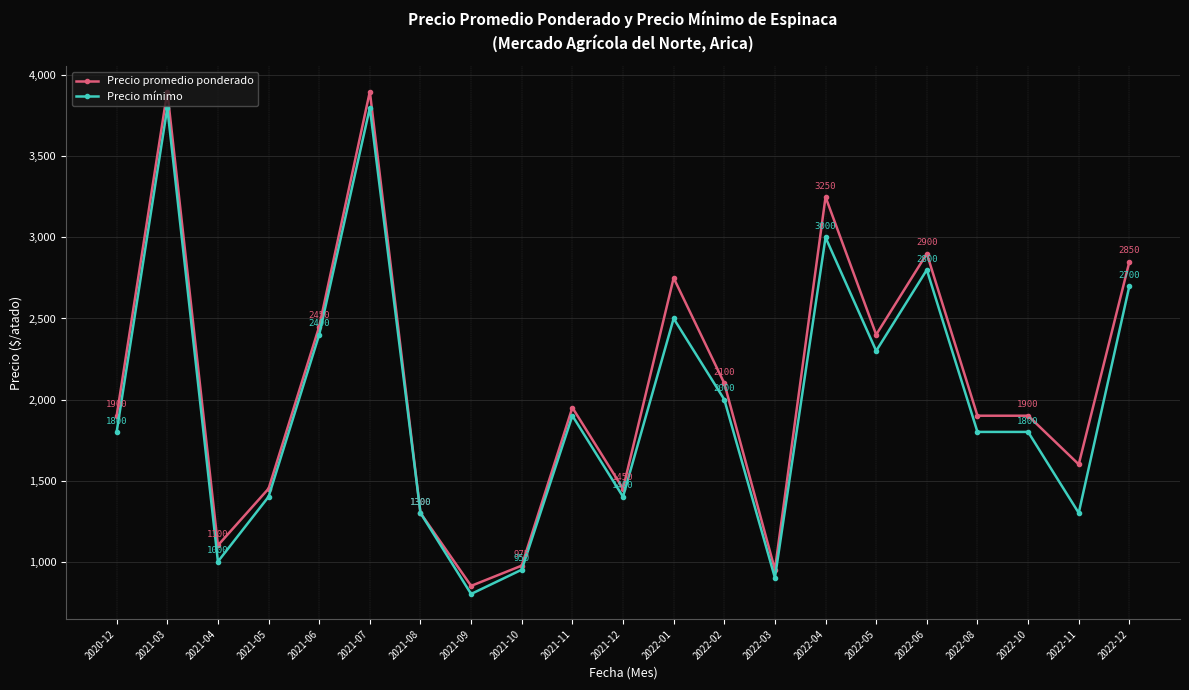

What is the lowest value of the Precio mínimo series?

800